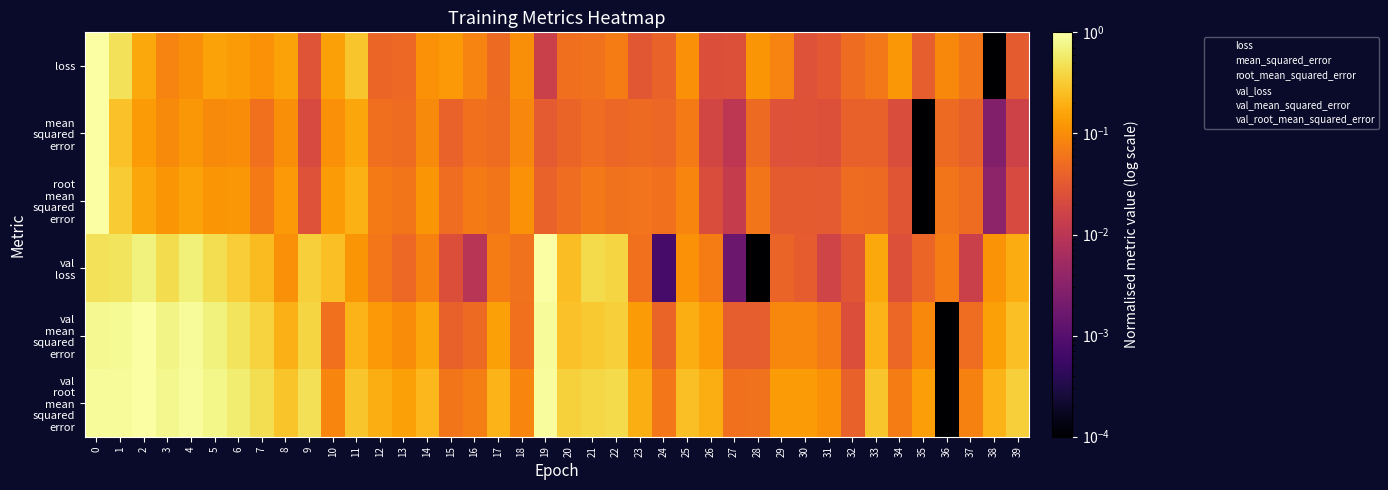

How many data points does each series have?

40